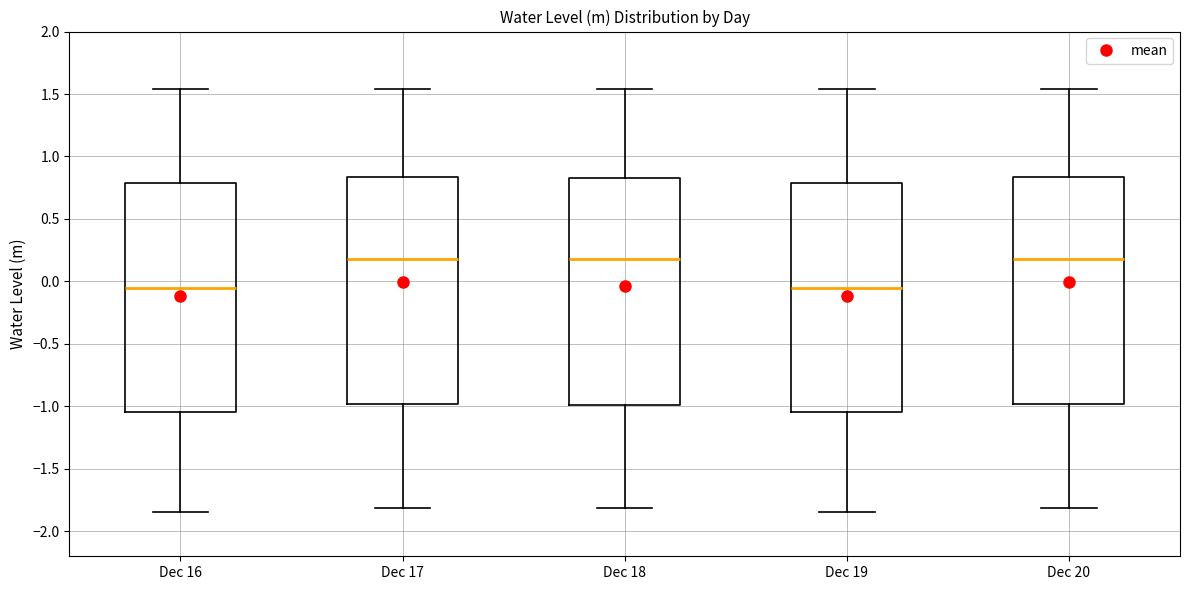

Reading left to right, transcribe this box plot: for each box, give where its median line is, the range the box spans, and where its two whiskers end, as read against the y-axis. The values are not printed on the chart, so give them approximately, as read against the axis.

Dec 16: median -0.05, box -1.05 to 0.80, whiskers -1.85 to 1.55
Dec 17: median 0.20, box -1.00 to 0.85, whiskers -1.80 to 1.55
Dec 18: median 0.20, box -1.00 to 0.85, whiskers -1.80 to 1.55
Dec 19: median -0.05, box -1.05 to 0.80, whiskers -1.85 to 1.55
Dec 20: median 0.20, box -1.00 to 0.85, whiskers -1.80 to 1.55